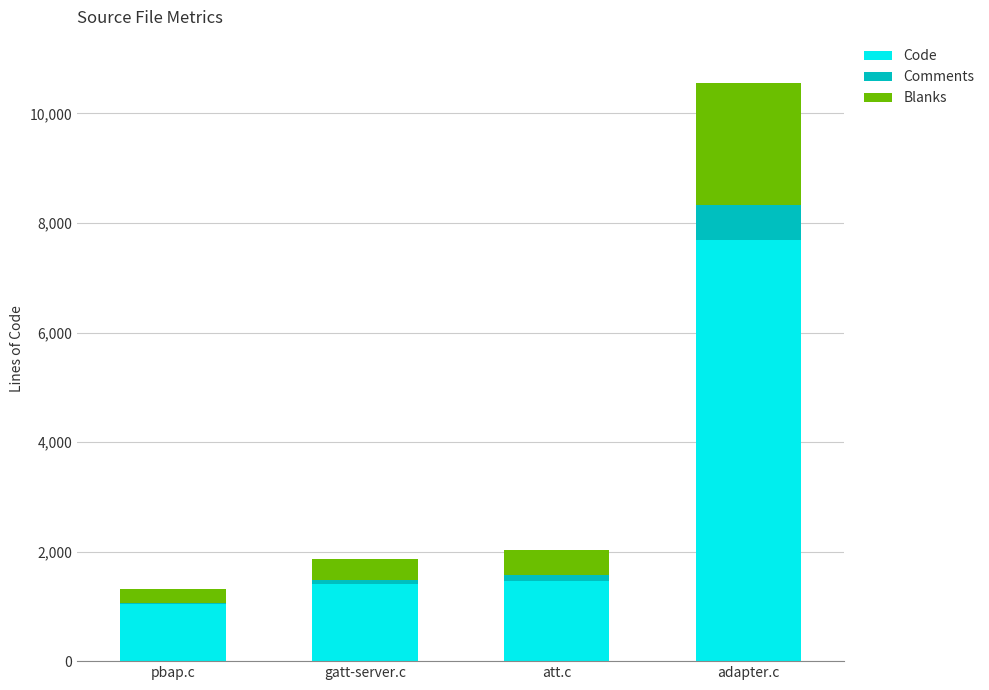

Which category has the highest value in the Code series?

adapter.c